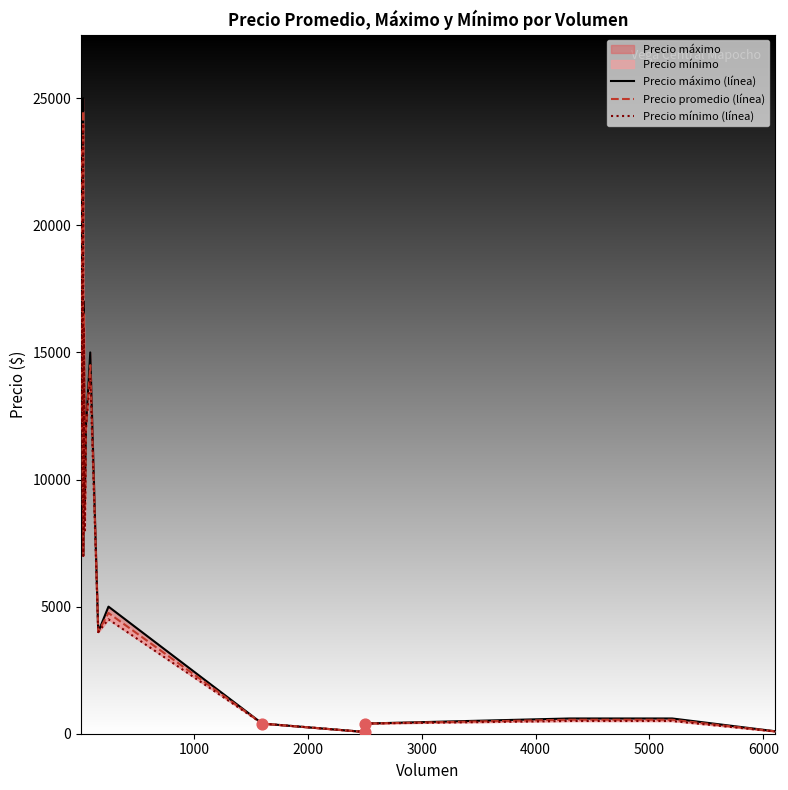

Which series contains the lowest Y value?

Precio máximo (línea)